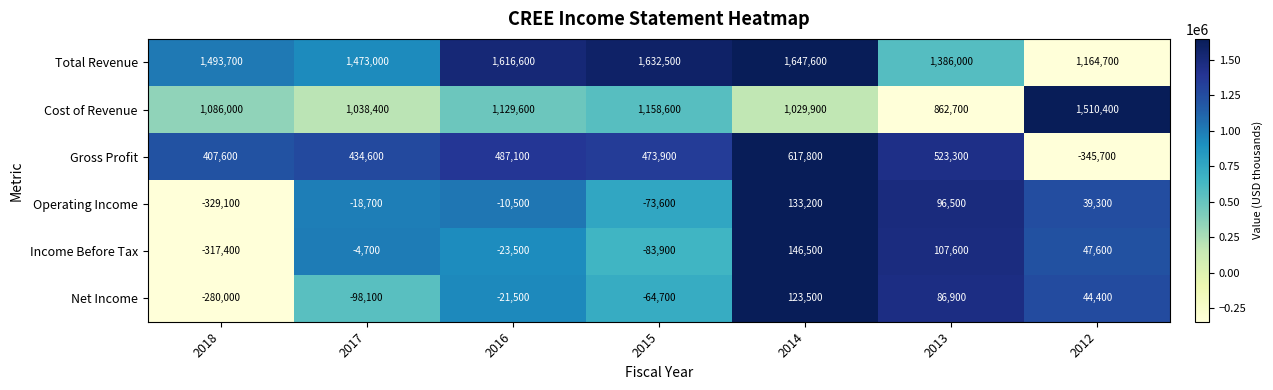

What is the sum of the Operating Income values at 2016 and 2012?

28800